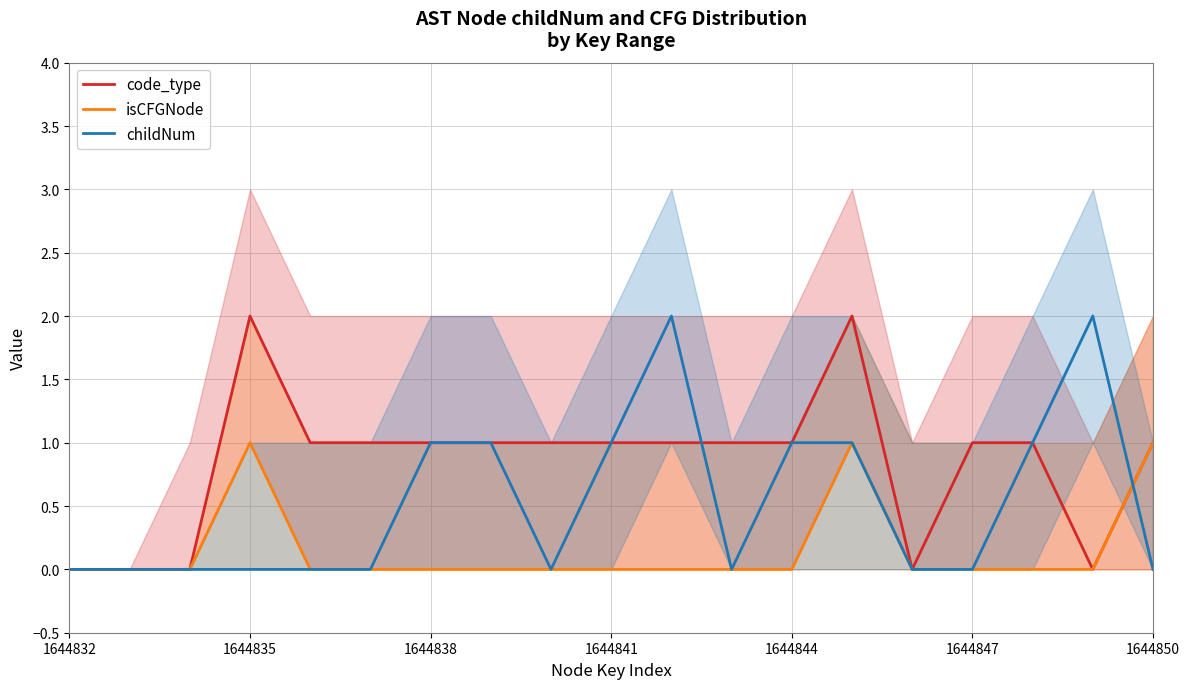

At 14, list the series in order from largest to smallest.

code_type, isCFGNode, childNum